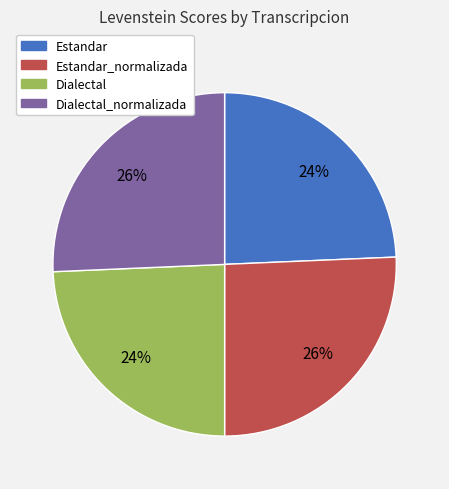

Is there a majority slice in this chart?

No